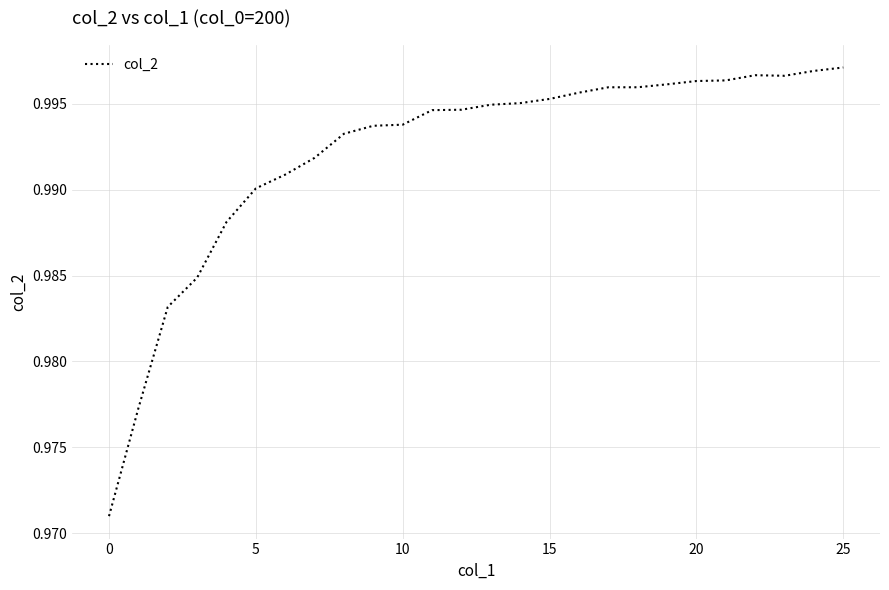

How many lines are shown in the chart?

1